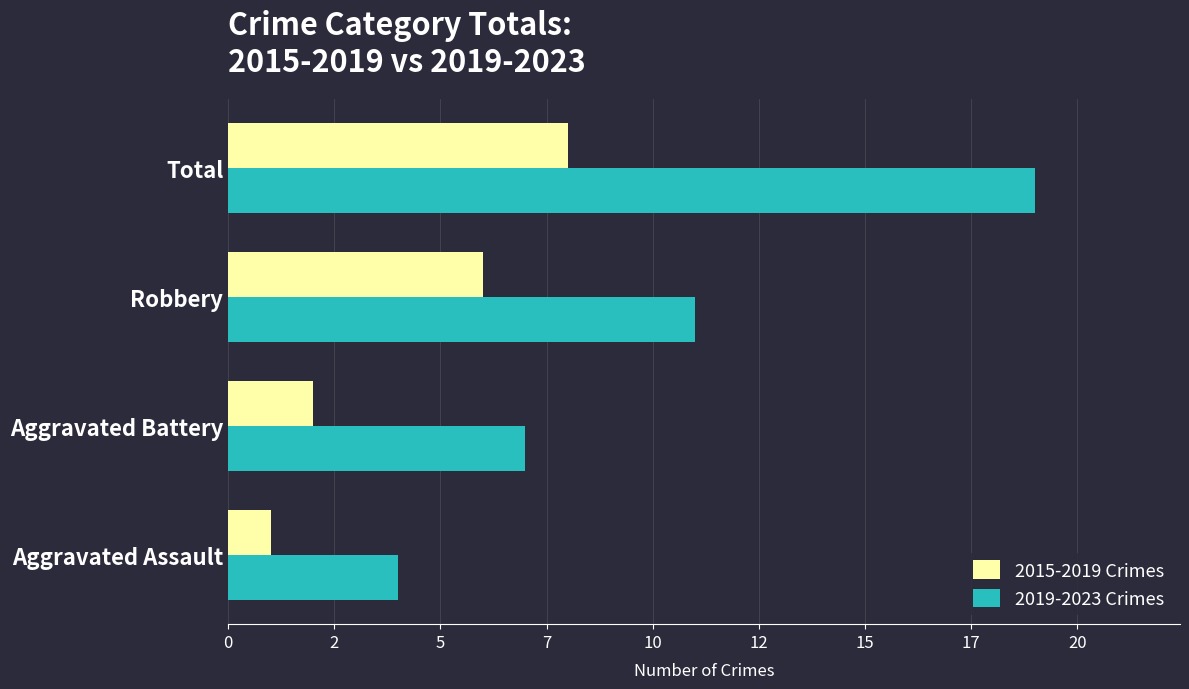

At which category is the sum across all series the highest?

Total